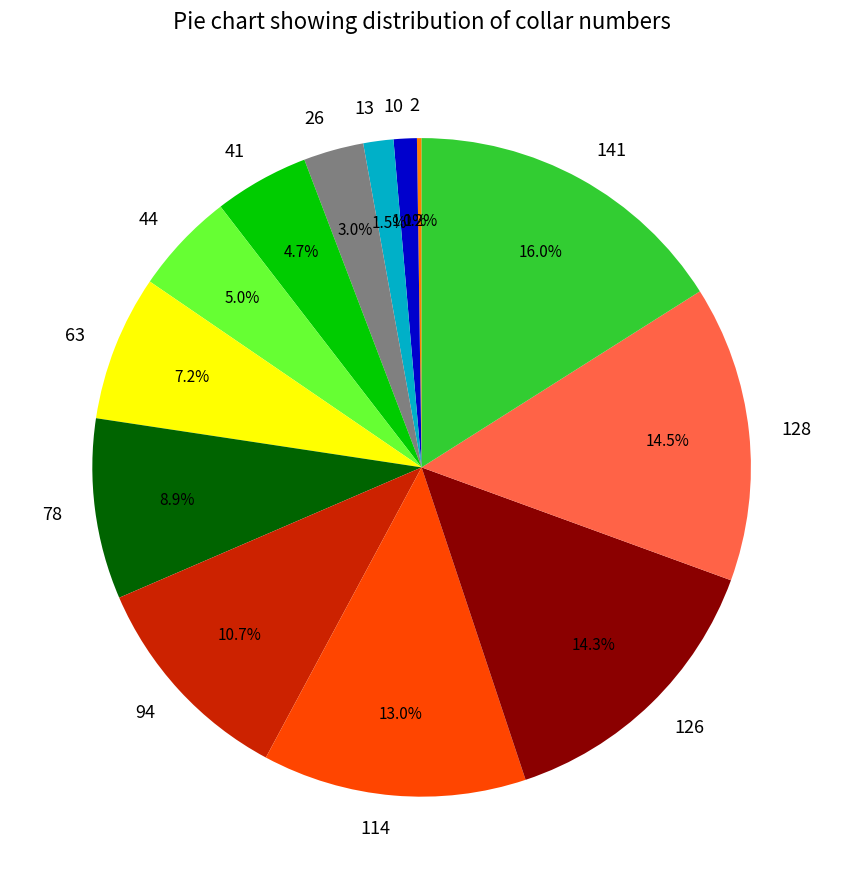

Which category has the biggest portion of the pie?

141